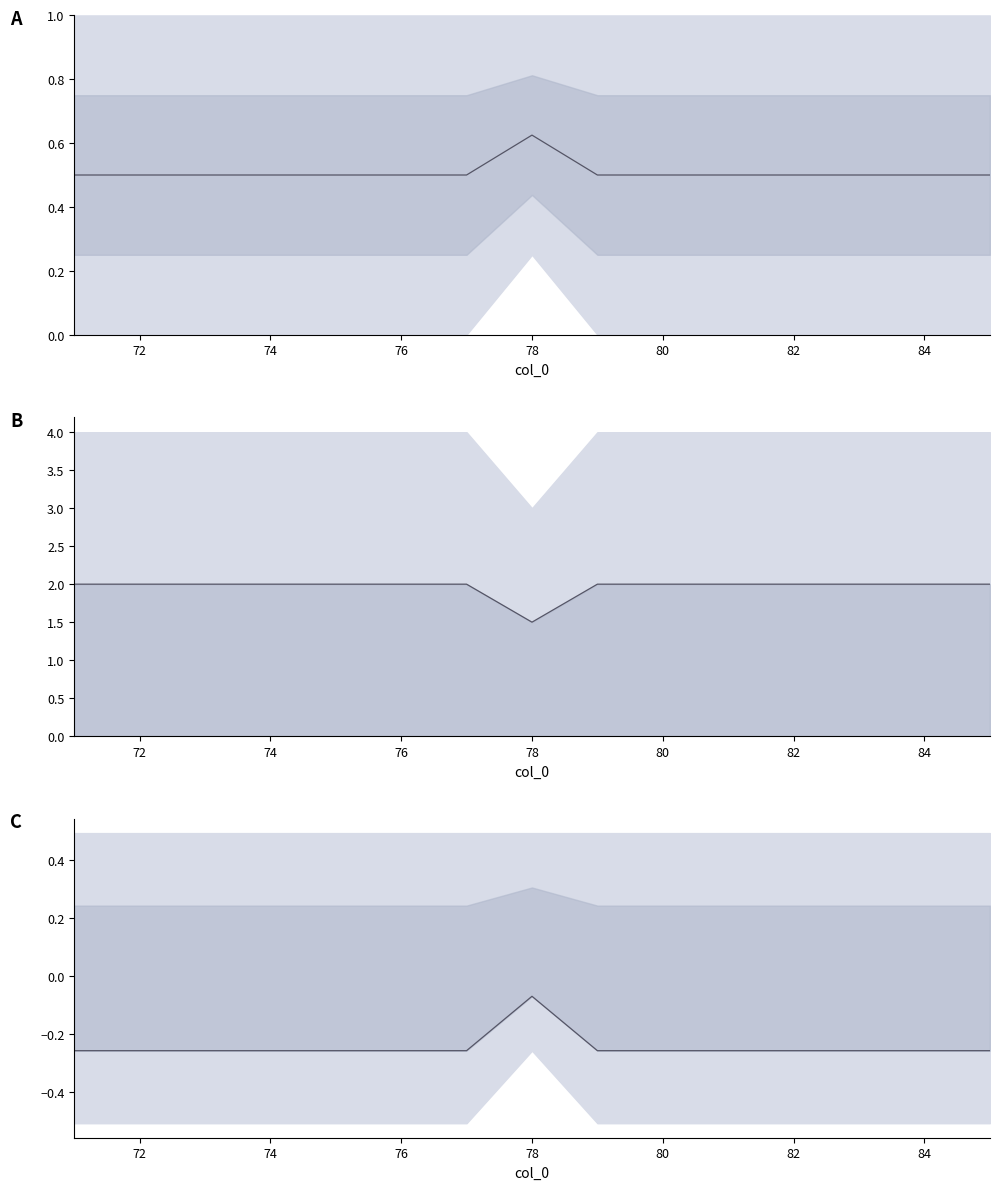

True or false: lower IQR and IQR line cross at least once.

False